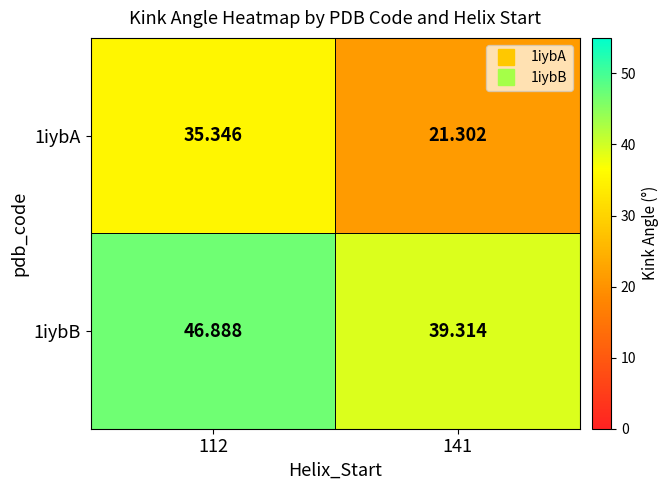

Is the value of 1iybB at 112 greater than the value of 1iybA at 141?

Yes